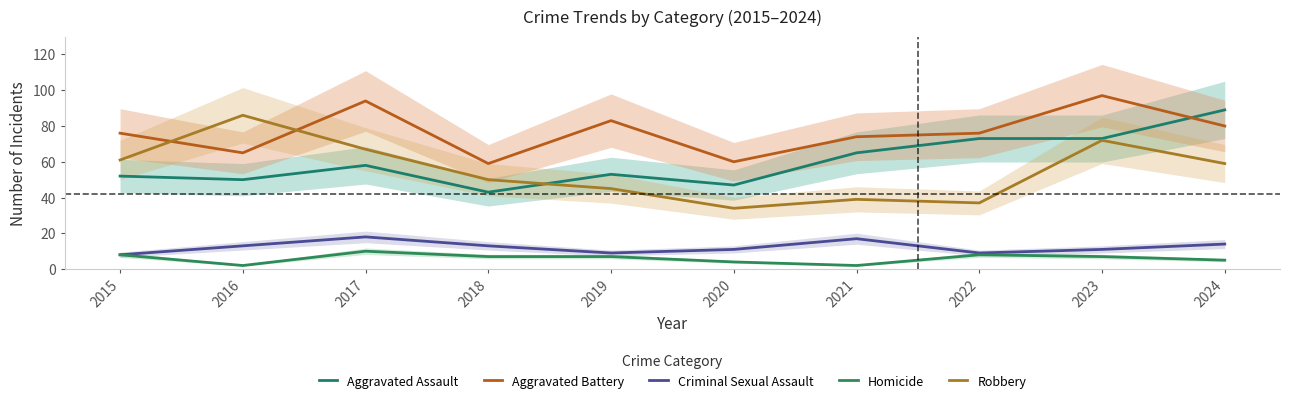

In Aggravated Assault, how many points are lower than both neighbors (excluding endpoints)?

3